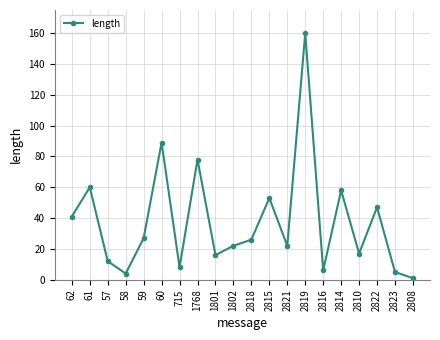

Does the chart display data point markers on the line(s)?

Yes